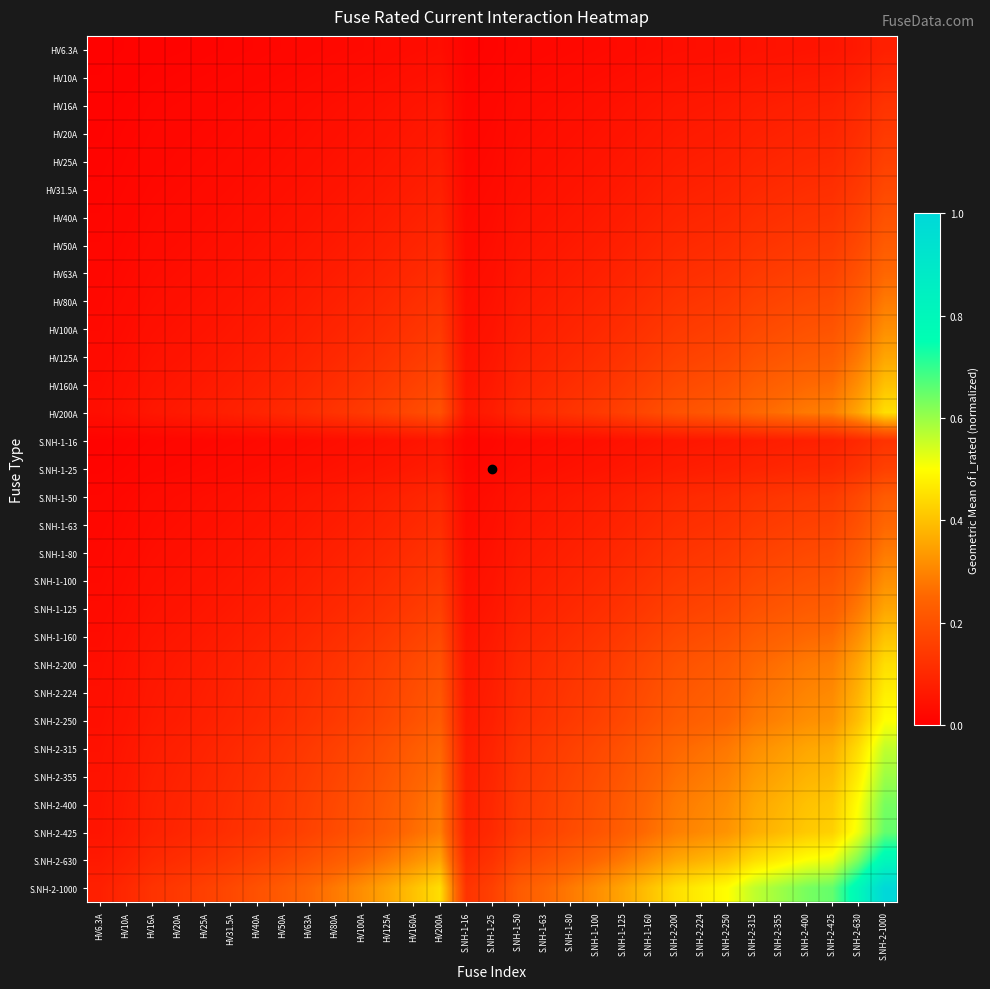

Which series has the largest total across all categories?

S.NH-2-1000